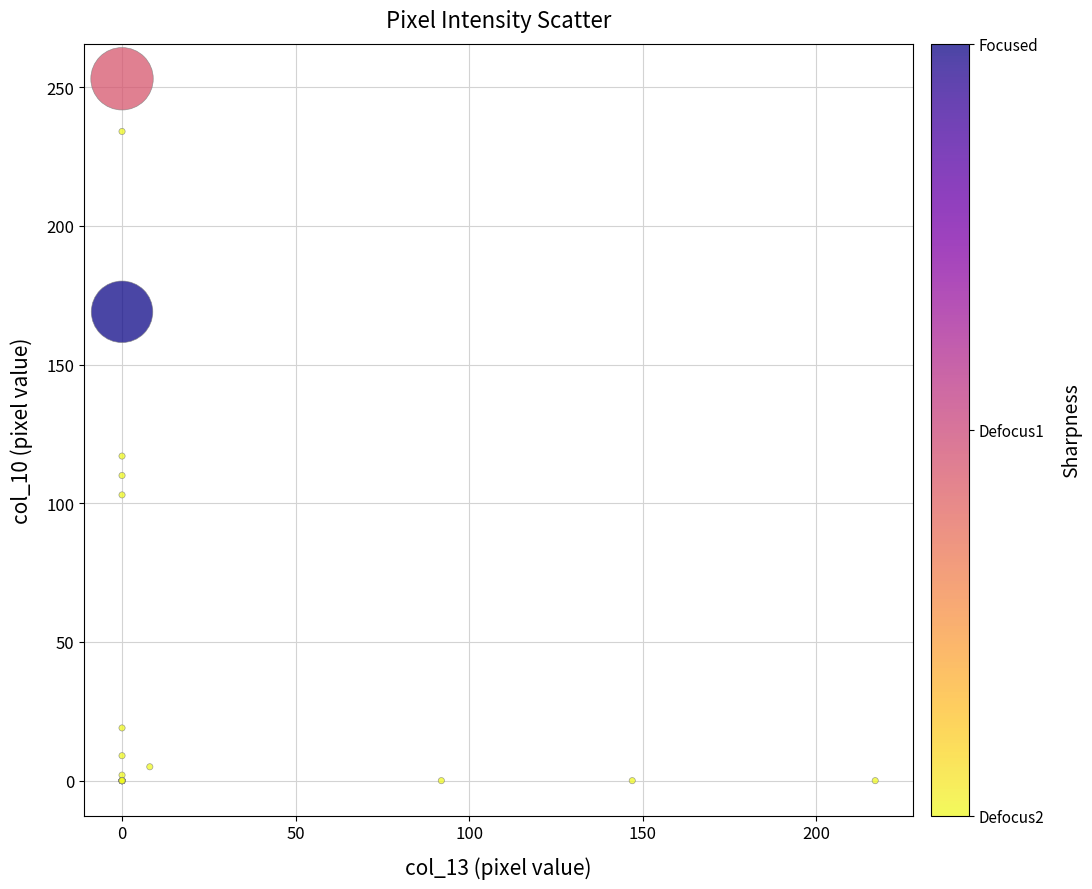

What Y value in the scatter plot is closest to 126?

117